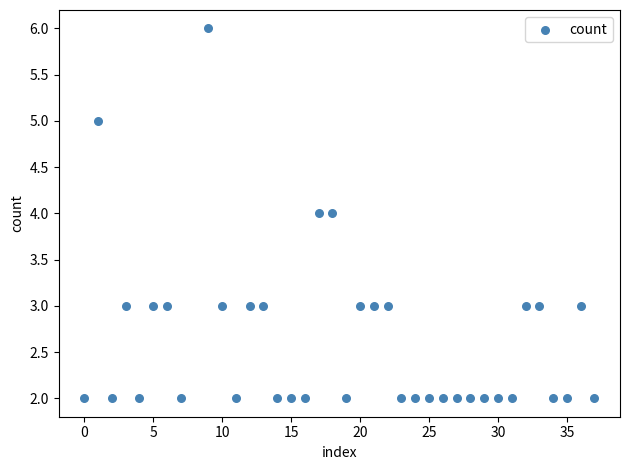

What is the range of X values (max minus min)?

37